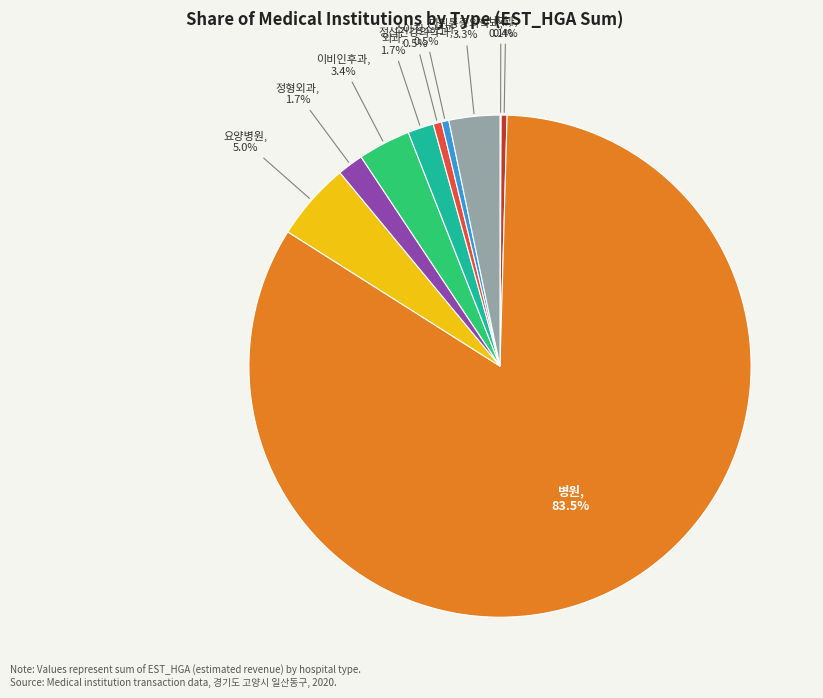

To the nearest percent, what is the average slice percentage?

10%